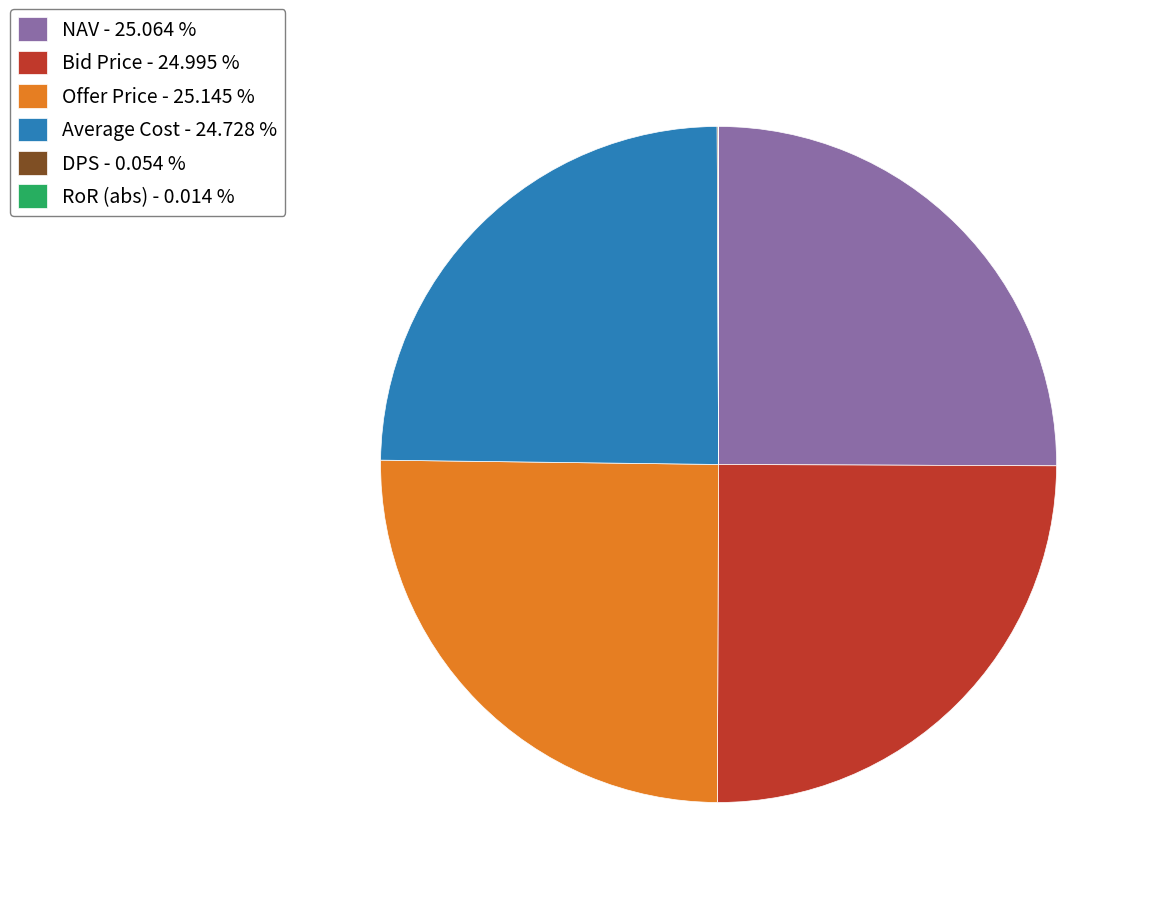

Is there any slice that represents more than half of the pie?

No